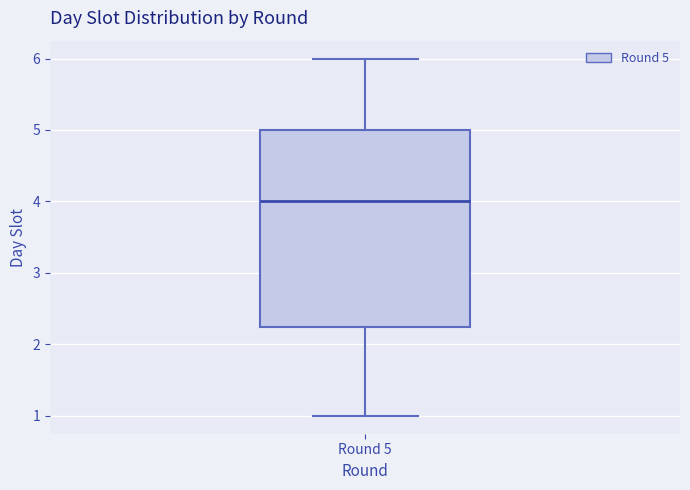

Where is the upper edge of the box for Round 5 on the y-axis? The values are not printed on the chart, so give them approximately, as read against the axis.

5.0